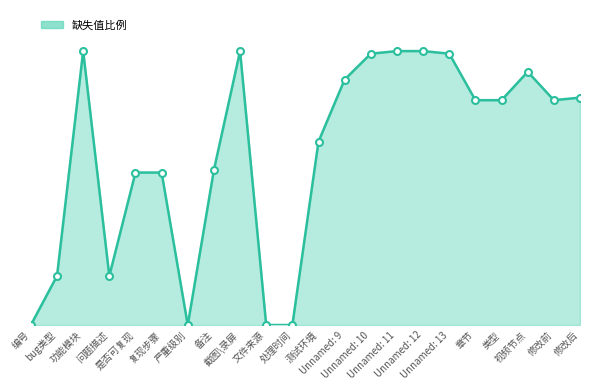

At which category does the chart reach its peak across all series?

功能模块